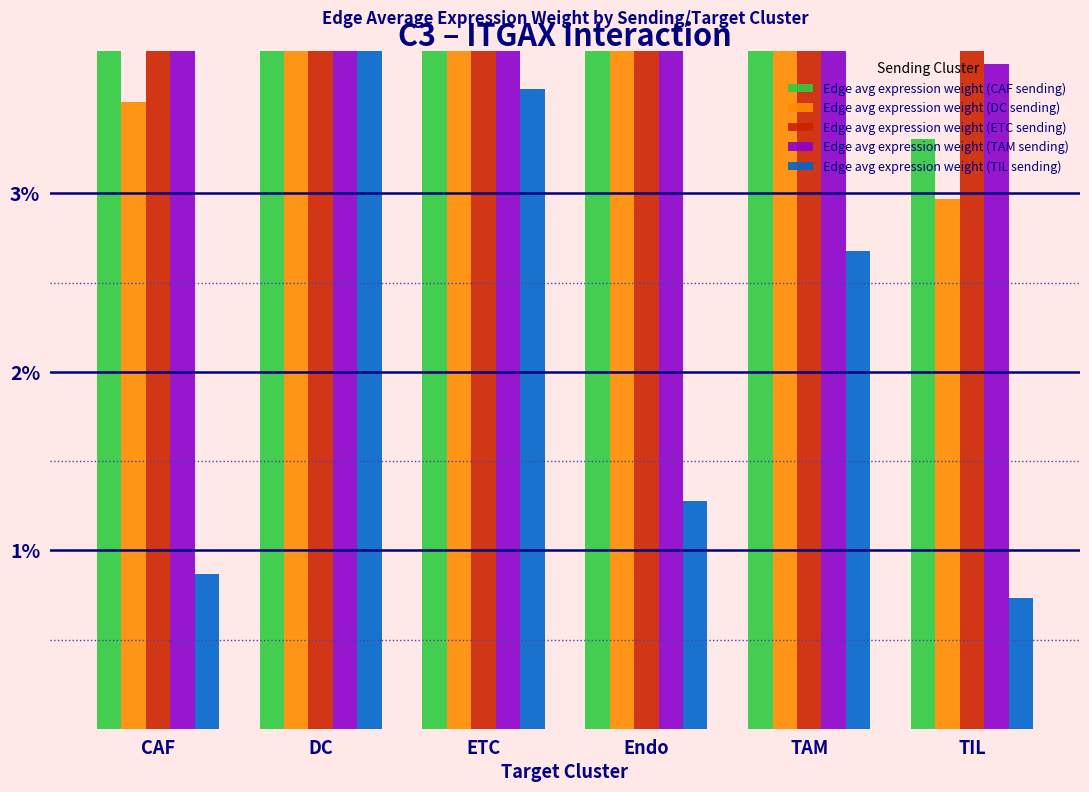

At how many categories does at least one series exceed 0?

6